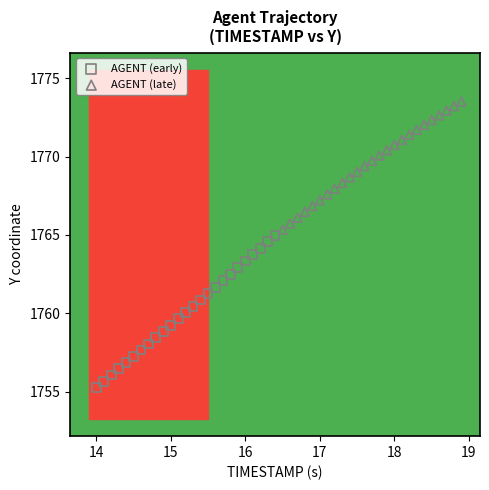

Which series contains the highest Y value?

AGENT (late)